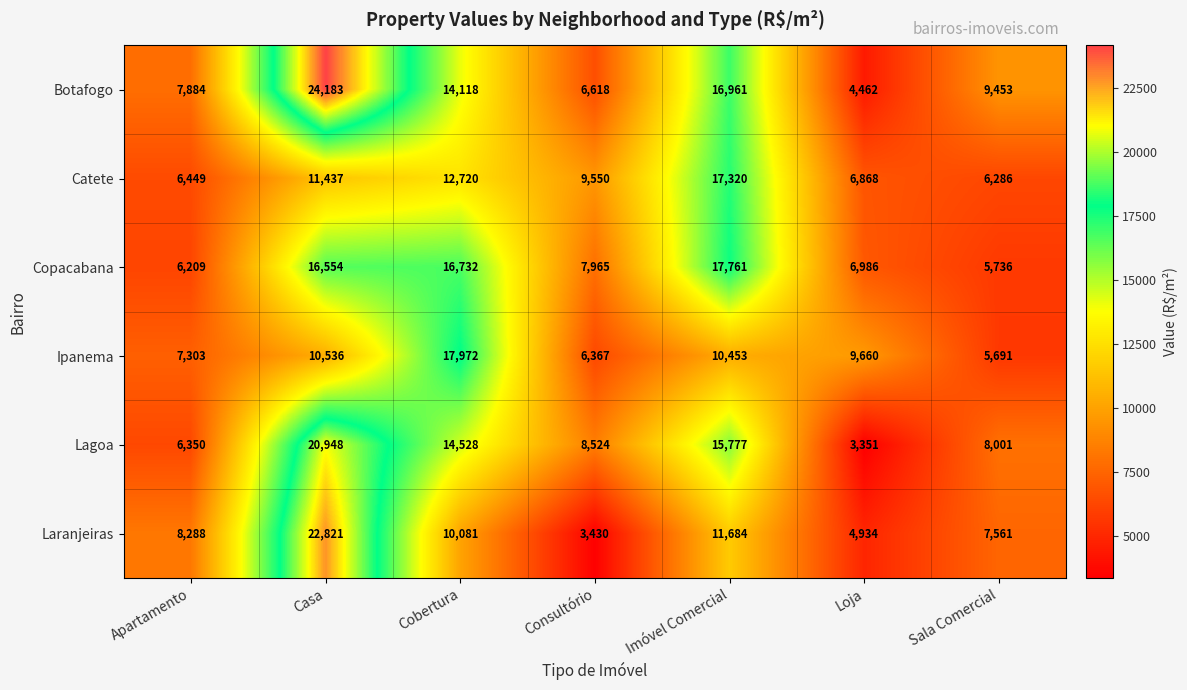

What is the average value of the Copacabana series?

11135